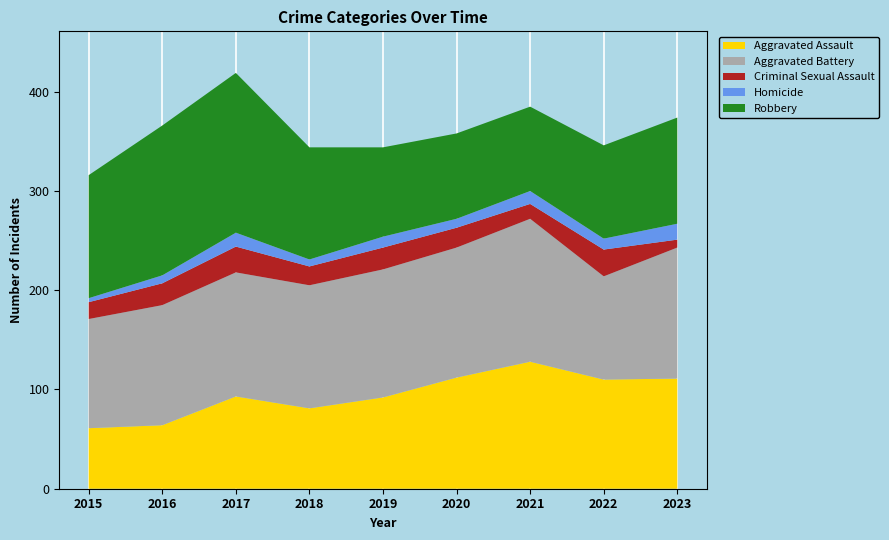

Reading right to left, list all the values displayed in this chart.

Aggravated Assault: 2023=111	2022=110	2021=128	2020=112	2019=92	2018=81	2017=93	2016=64	2015=61
Aggravated Battery: 2023=132	2022=104	2021=144	2020=131	2019=129	2018=124	2017=125	2016=121	2015=110
Criminal Sexual Assault: 2023=8	2022=27	2021=15	2020=20	2019=22	2018=19	2017=26	2016=22	2015=17
Homicide: 2023=16	2022=11	2021=13	2020=9	2019=11	2018=7	2017=14	2016=8	2015=4
Robbery: 2023=107	2022=94	2021=85	2020=86	2019=90	2018=113	2017=161	2016=151	2015=124